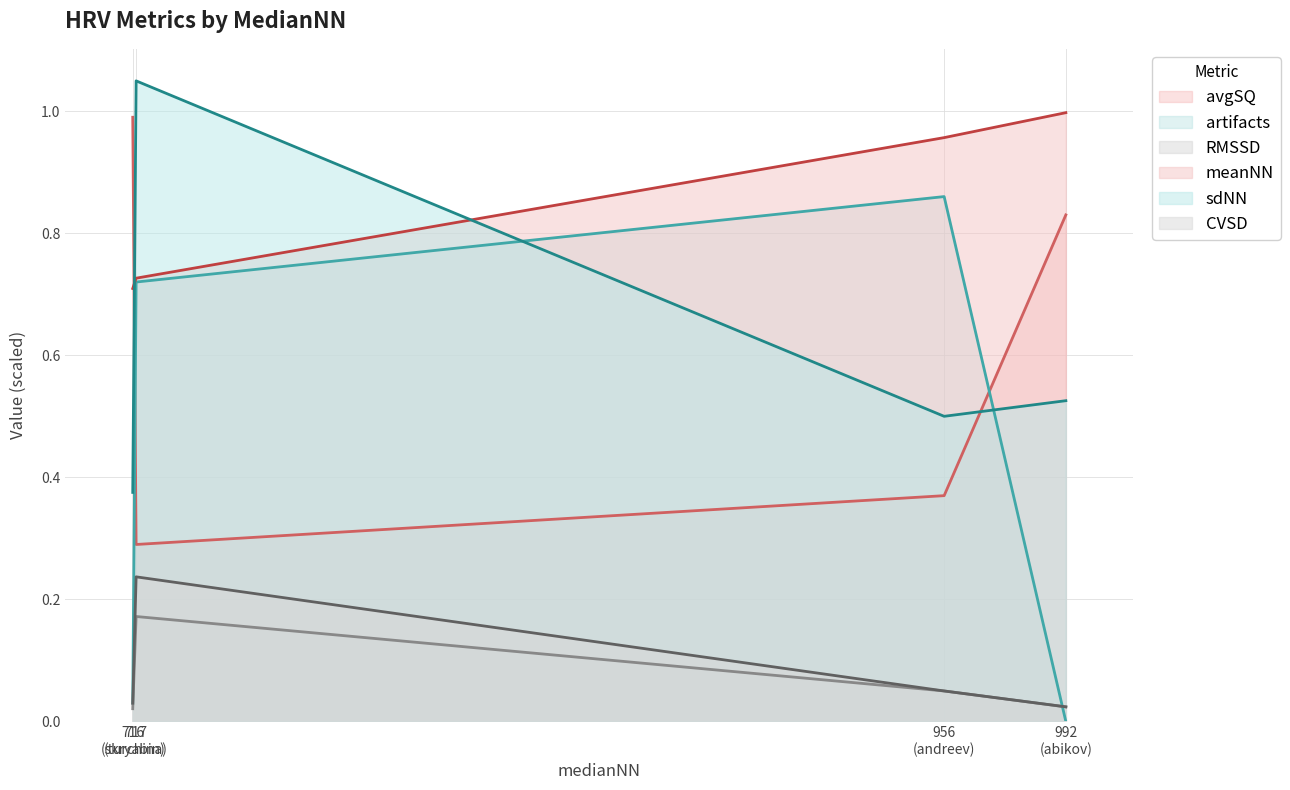

Where do avgSQ and artifacts first cross each other?

716
(skryabin) and 717
(turchina)